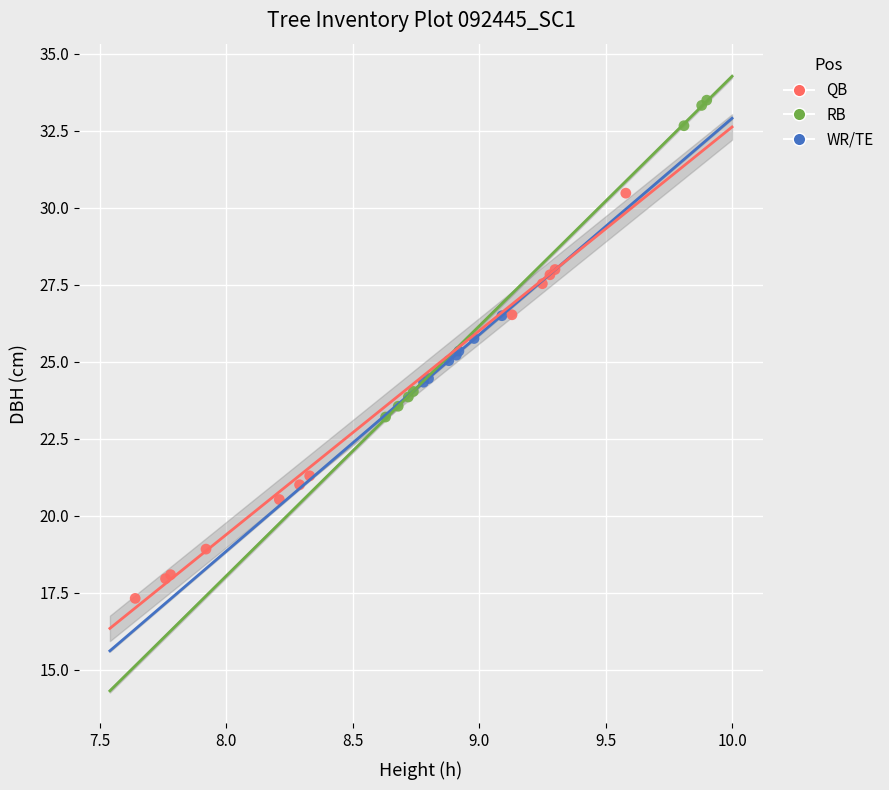

Which series reaches the minimum Y coordinate?

QB